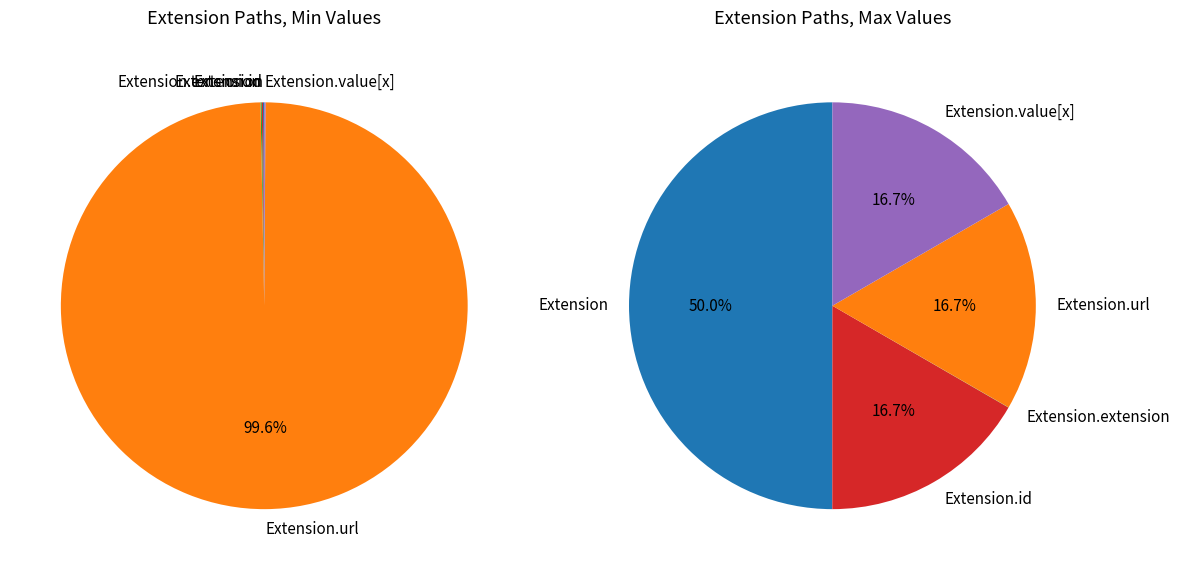

How many segments does this pie chart have?

5